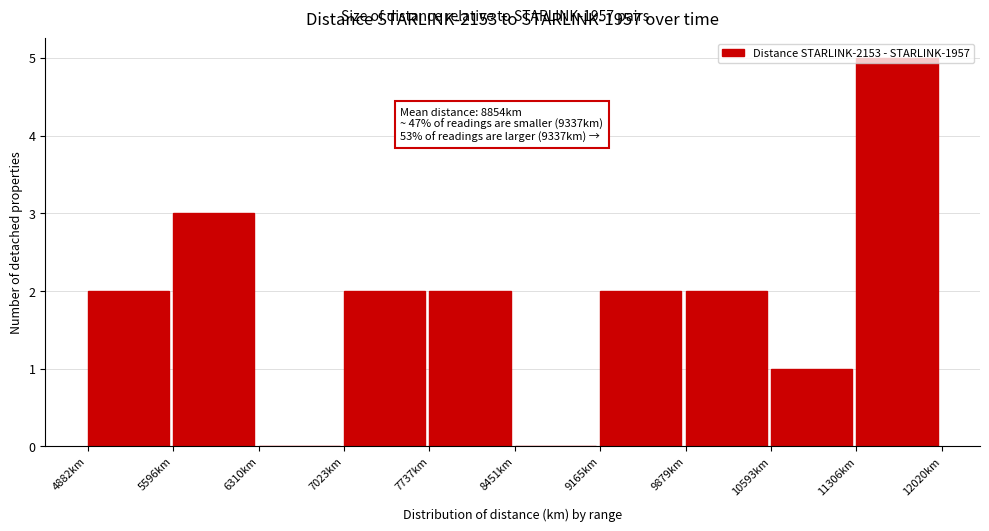

Which range on the x-axis has the tallest bar?

11300 to 12000